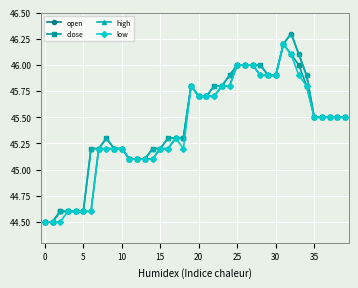

At how many categories does at least one series exceed 45?

34